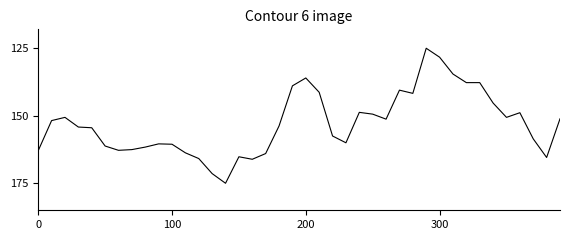

What is the smallest value displayed?

125.0